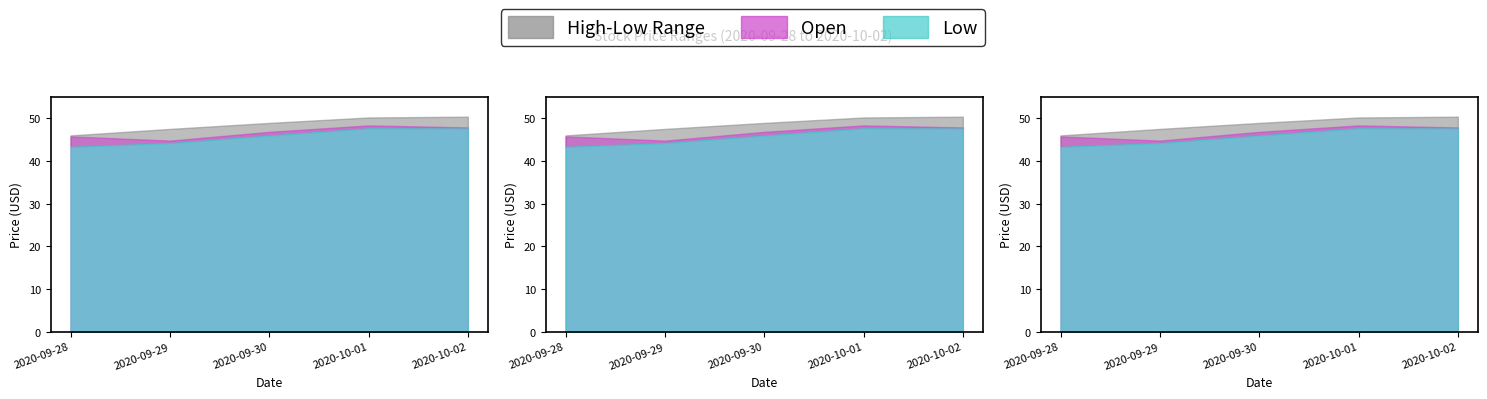

What value does the Low series have at 2020-10-02?

47.6